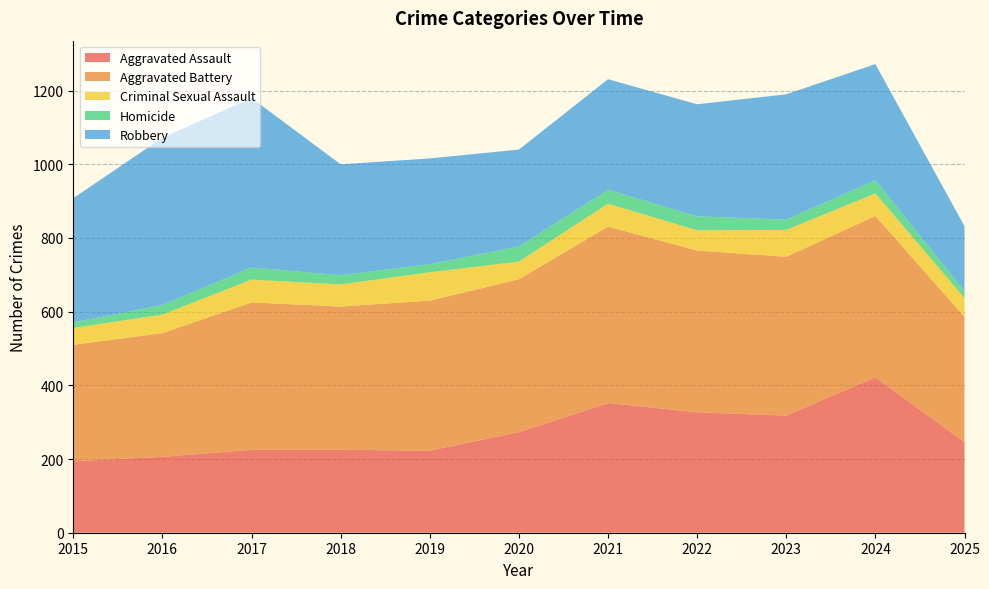

Reading left to right, transcribe all the data shown in this chart.

Aggravated Assault: 2015=194	2016=206	2017=225	2018=225	2019=223	2020=273	2021=352	2022=327	2023=318	2024=422	2025=246
Aggravated Battery: 2015=316	2016=336	2017=400	2018=389	2019=407	2020=415	2021=479	2022=439	2023=431	2024=438	2025=340
Criminal Sexual Assault: 2015=46	2016=50	2017=62	2018=60	2019=77	2020=48	2021=62	2022=55	2023=73	2024=61	2025=51
Homicide: 2015=15	2016=26	2017=33	2018=25	2019=22	2020=41	2021=38	2022=38	2023=28	2024=36	2025=19
Robbery: 2015=337	2016=454	2017=460	2018=301	2019=287	2020=263	2021=300	2022=304	2023=340	2024=315	2025=176